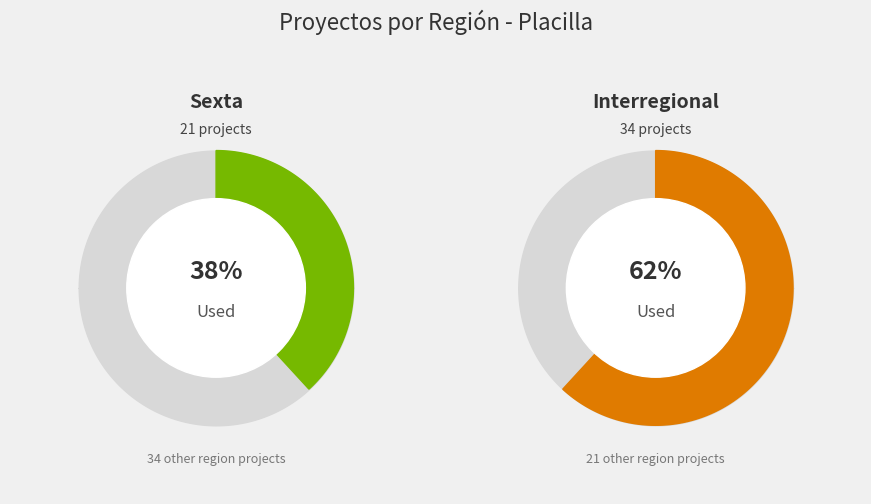

Combined, what portion of the pie is Sexta and Interregional?

100.0%